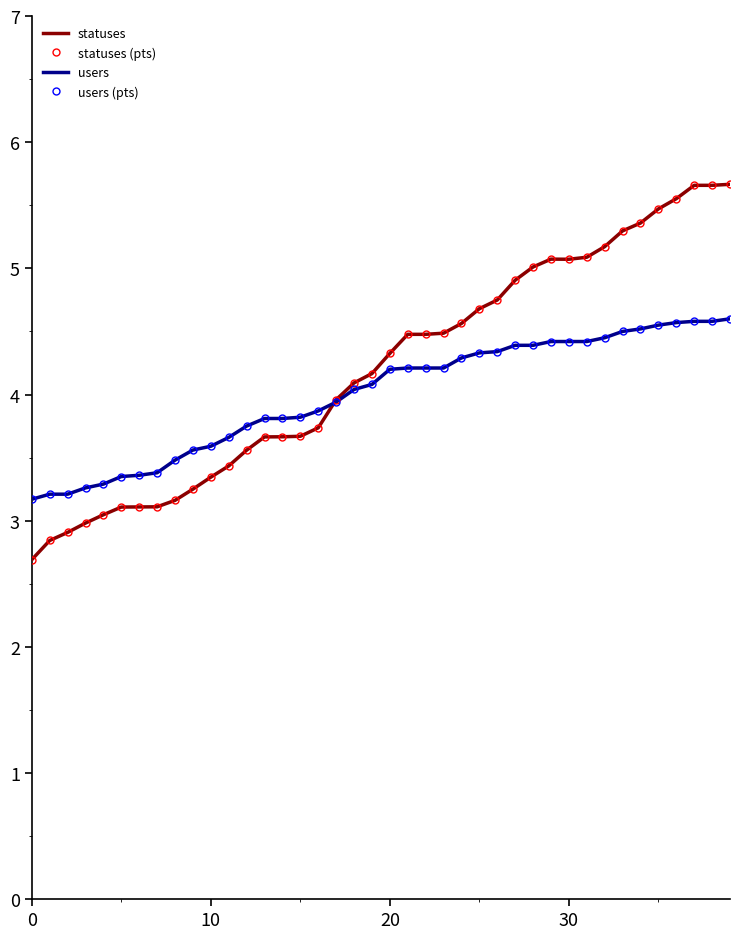

True or false: users and statuses (pts) intersect in this chart.

True